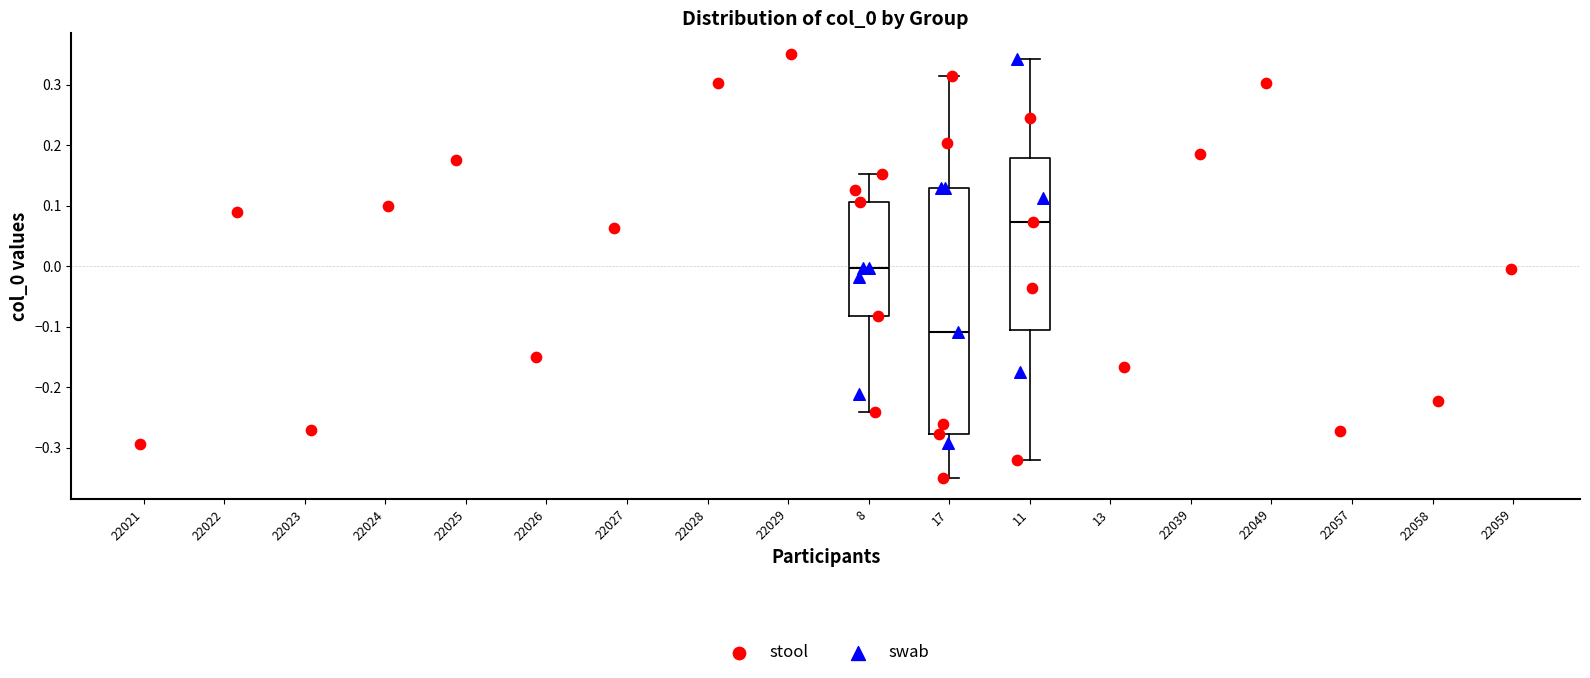

Reading left to right, read every box against the y-axis: the position of its median line, the range the box covers, and the ends of its whiskers. The values are not printed on the chart, so give them approximately, as read against the axis.

8: median 0.00, box -0.08 to 0.11, whiskers -0.24 to 0.15
17: median -0.11, box -0.28 to 0.13, whiskers -0.35 to 0.31
11: median 0.07, box -0.11 to 0.18, whiskers -0.32 to 0.34